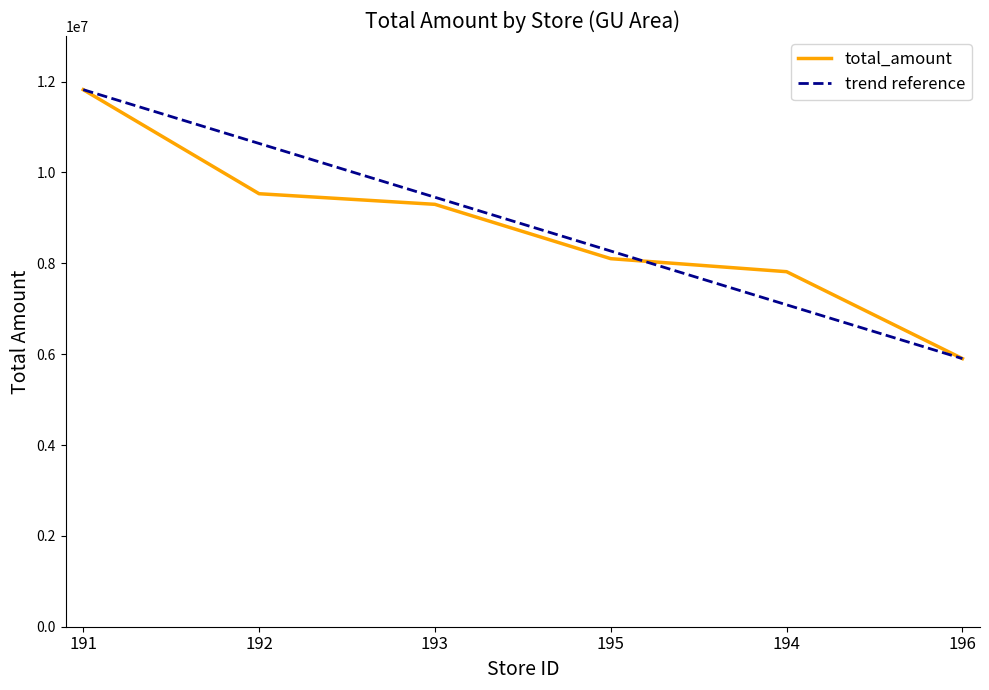

Is the value of total_amount at 196 greater than the value of trend reference at 192?

No